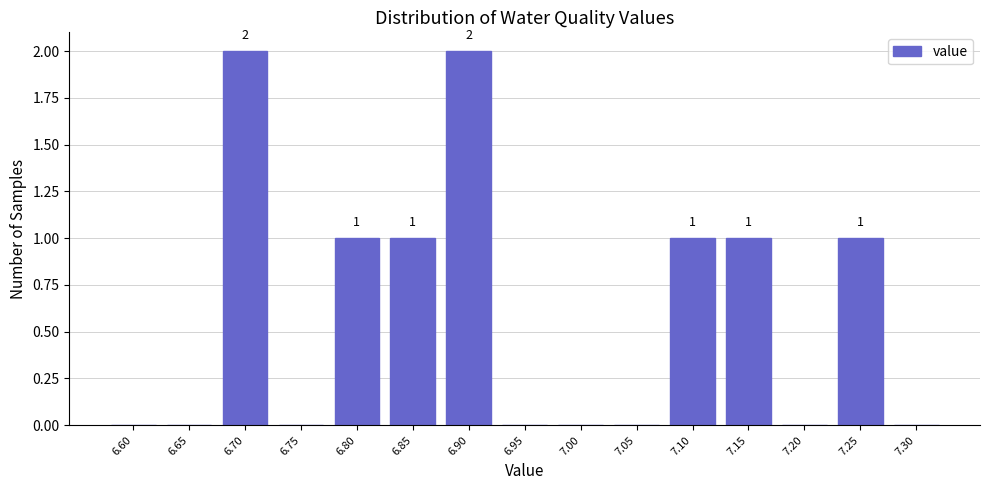

Reading left to right, what are all the values shown in this chart?

6.60=0	6.65=0	6.70=2	6.75=0	6.80=1	6.85=1	6.90=2	6.95=0	7.00=0	7.05=0	7.10=1	7.15=1	7.20=0	7.25=1	7.30=0